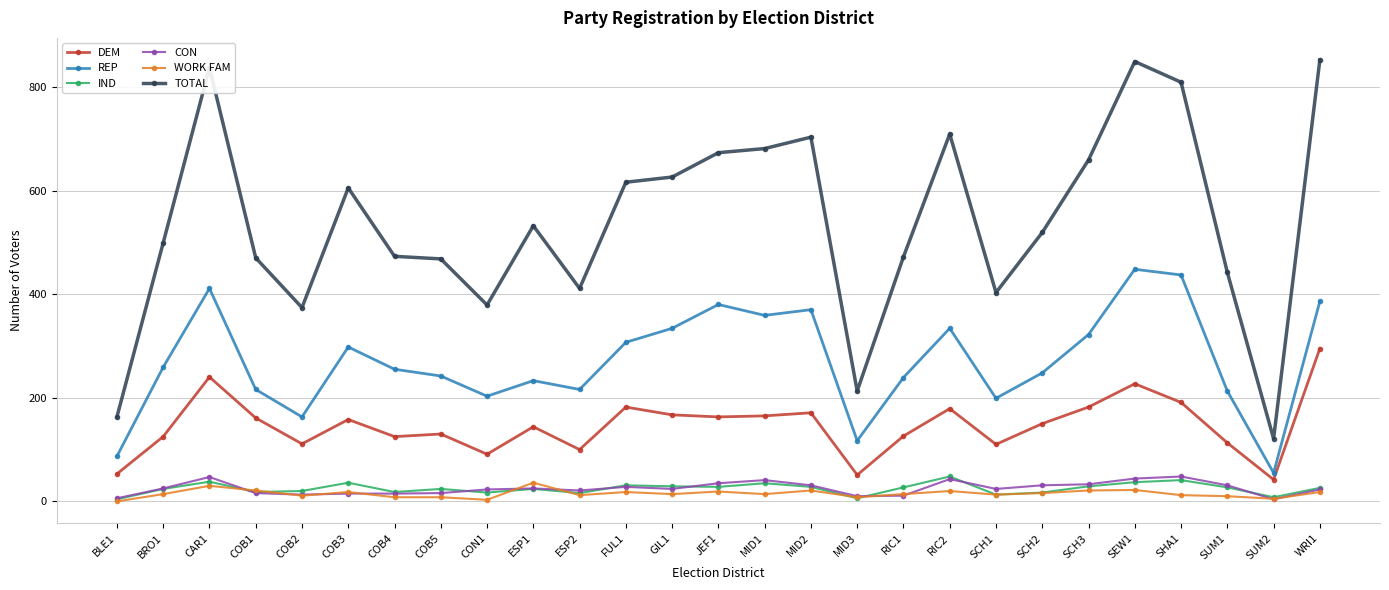

Does the chart have visible grid lines?

Yes